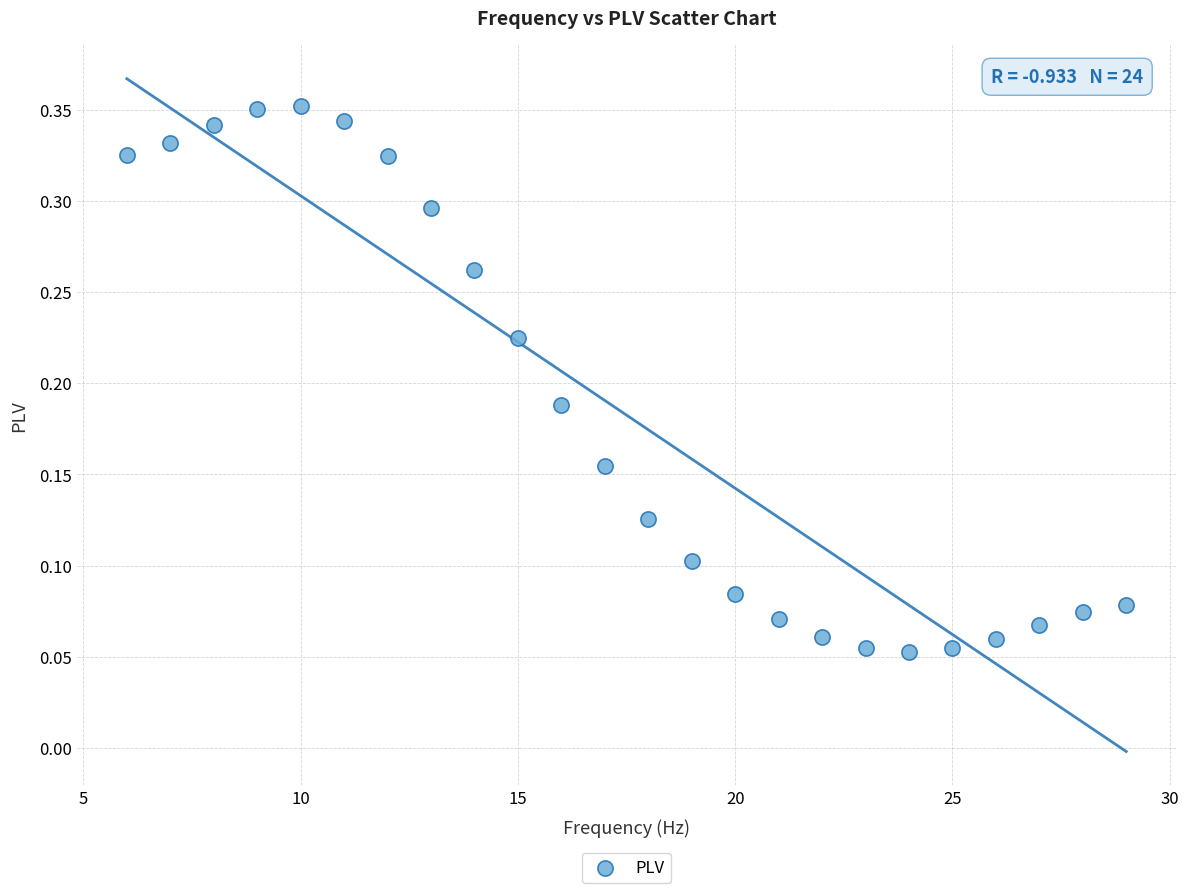

What is the range of X values (max minus min)?

23.0